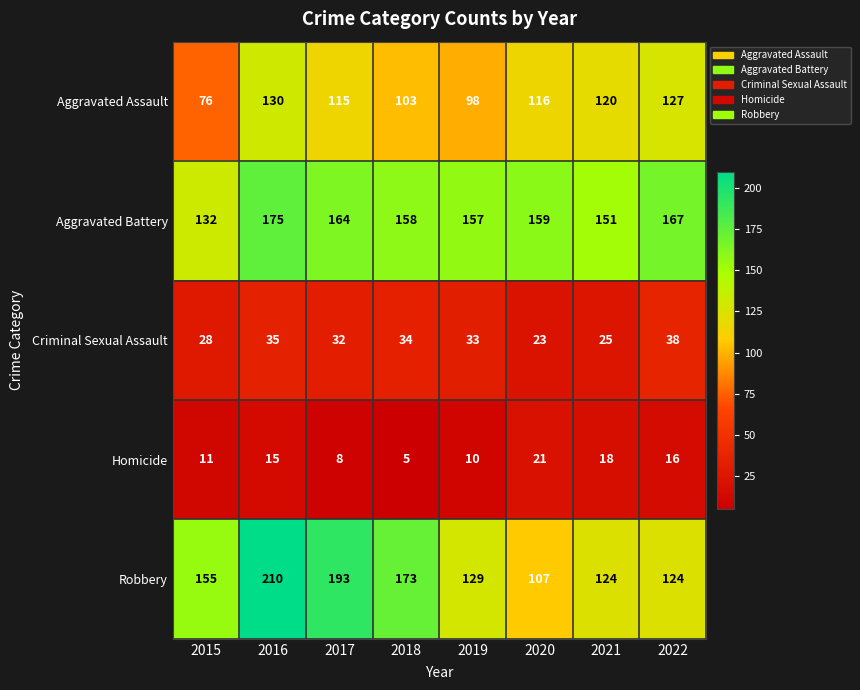

Is it true that Homicide equals 5 at 2016?

False